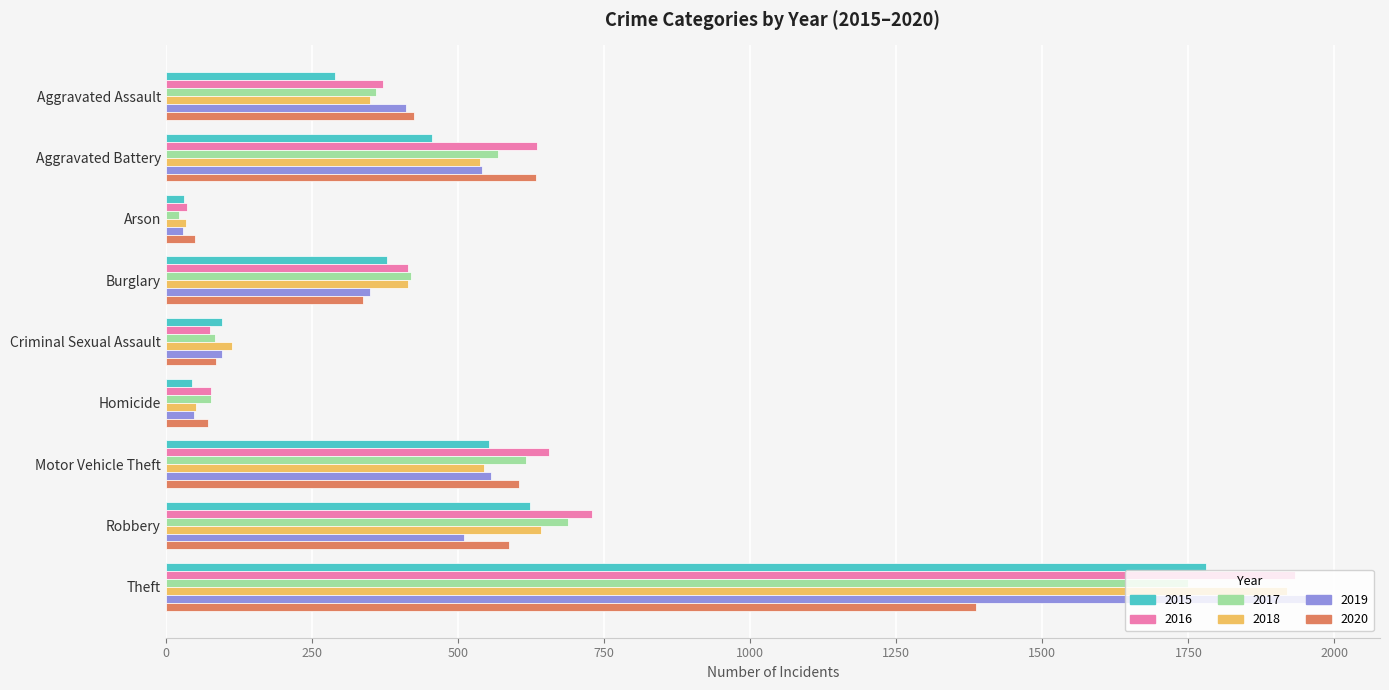

What is the lowest value of the 2015 series?

32